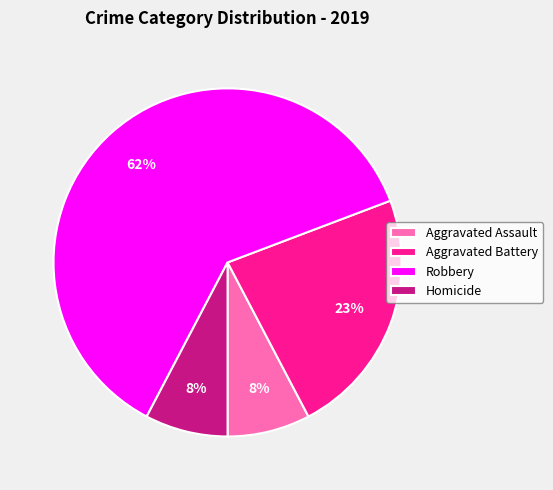

Count the number of slices in the pie.

4